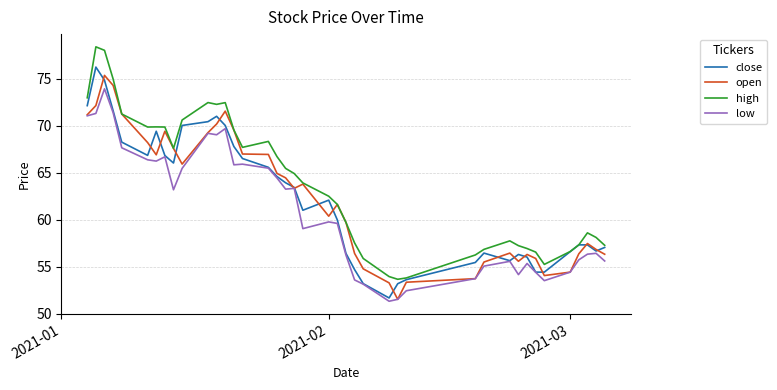

What is the average value of the high series?

63.8